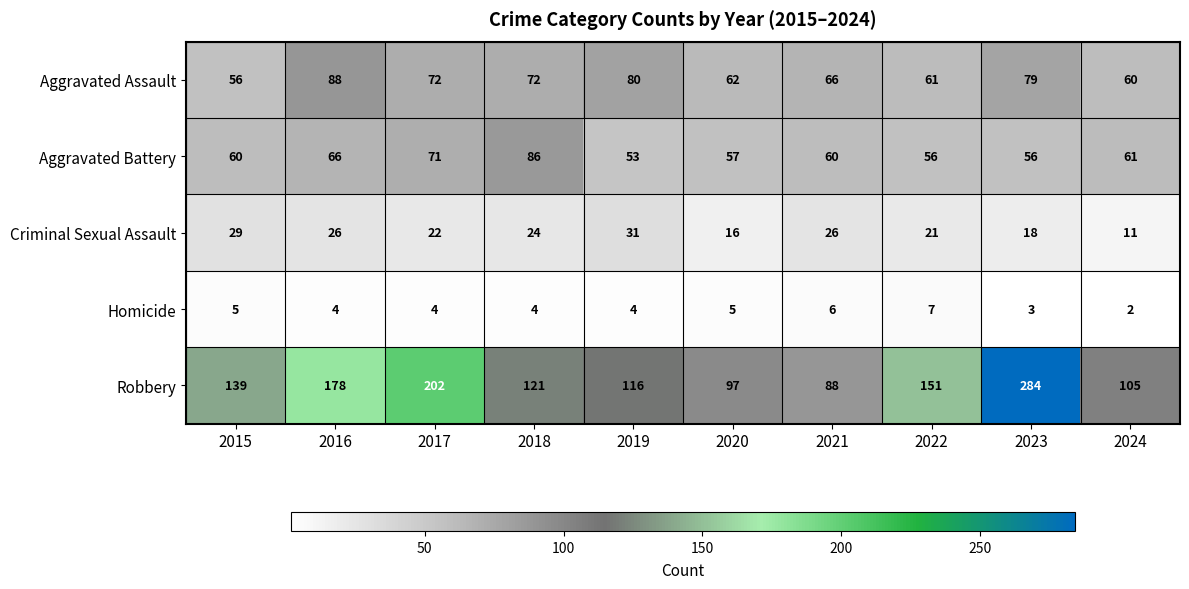

What is the approximate value of Robbery at 2016, to the nearest 5?

180